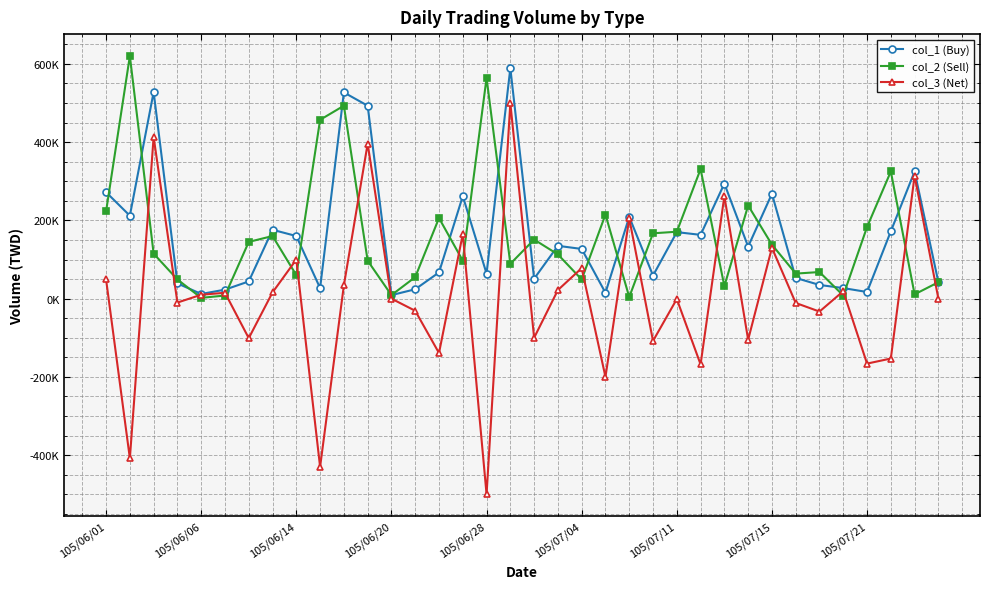

True or false: col_1 (Buy) and col_3 (Net) cross at least once.

False